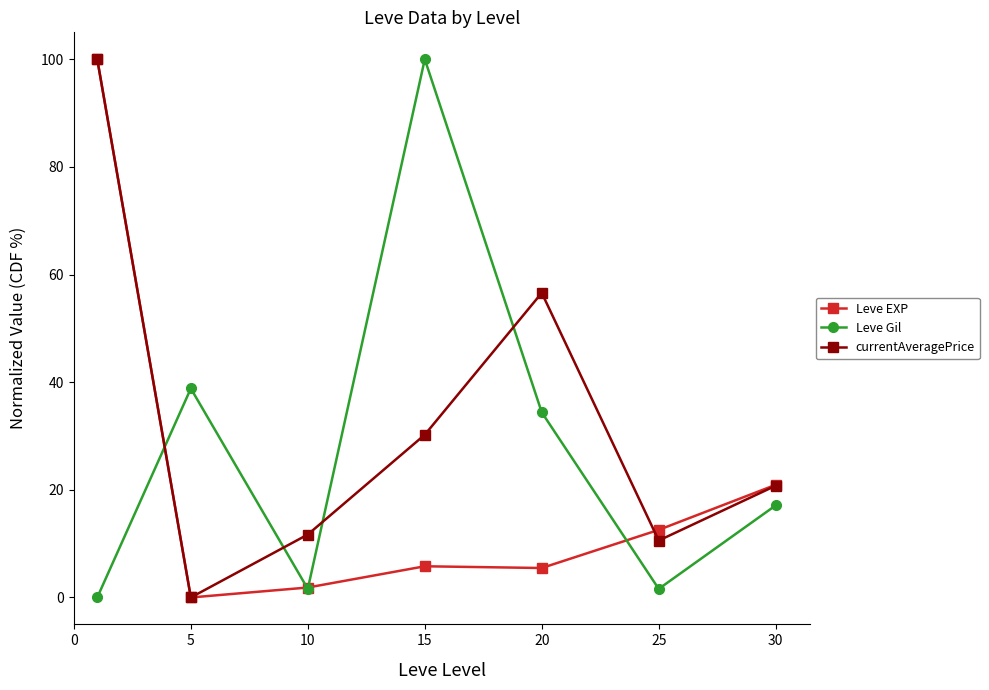

True or false: Leve EXP has more than 2 interior local peaks.

False